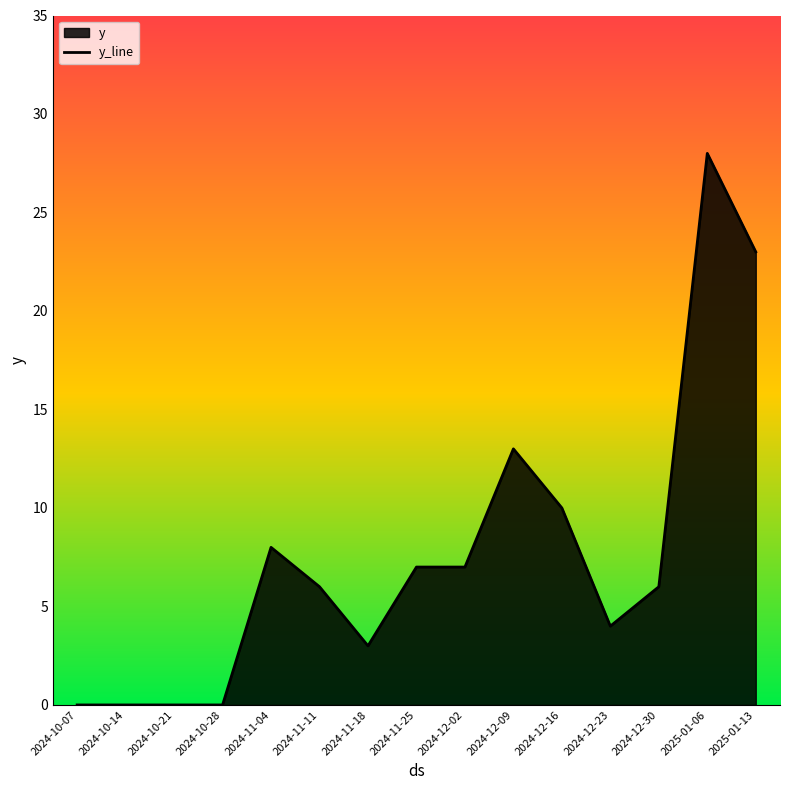

Where is the data nearest to the value 14?

2024-12-09